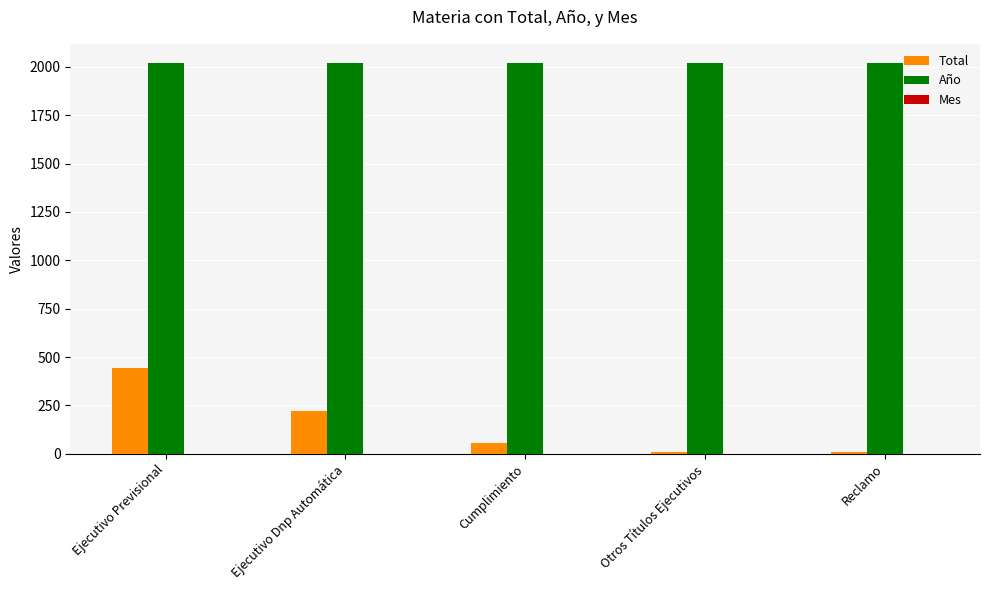

Is the value of Total at Ejecutivo Previsional greater than the value of Año at Reclamo?

No